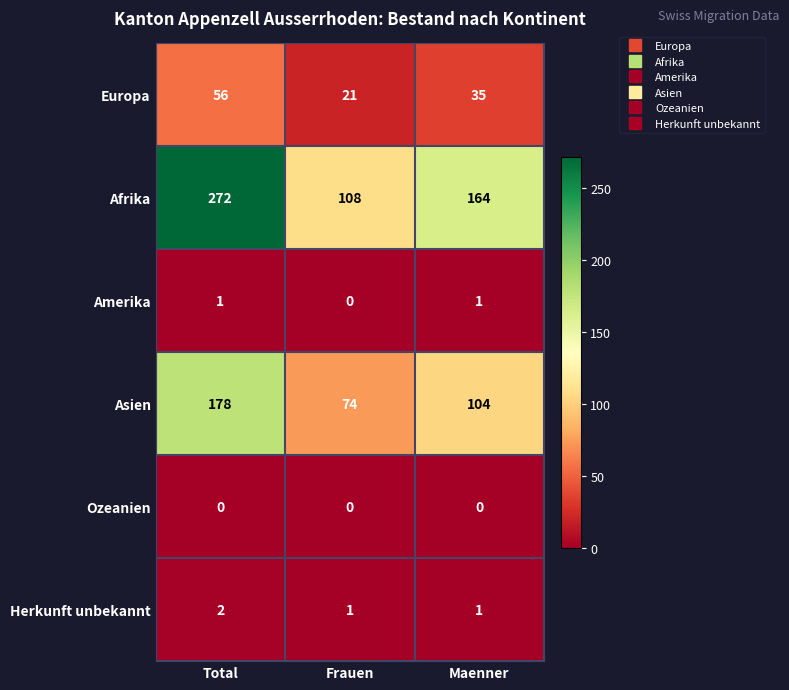

Which series has the widest spread of values?

Afrika